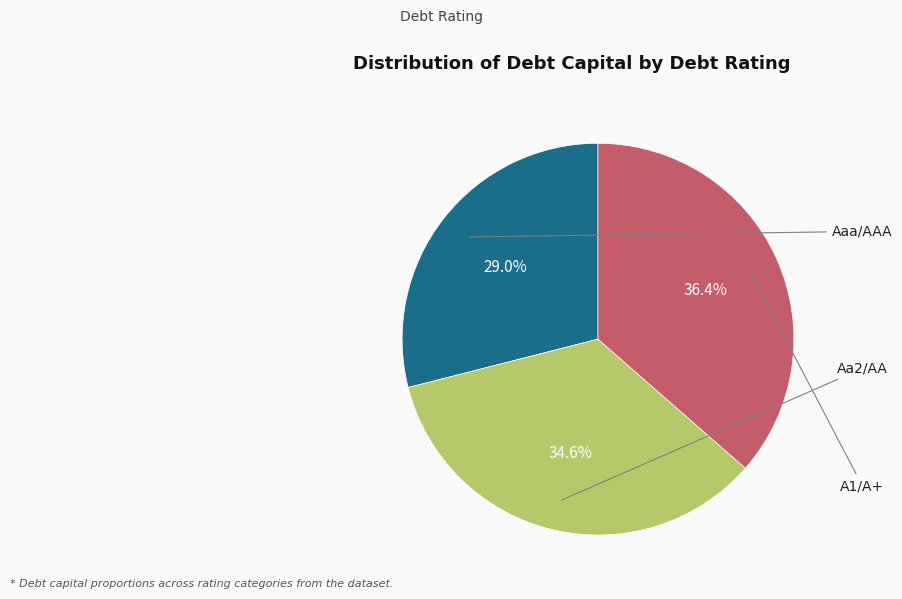

To the nearest percent, what is the difference between the largest and smallest slice percentages?

7%